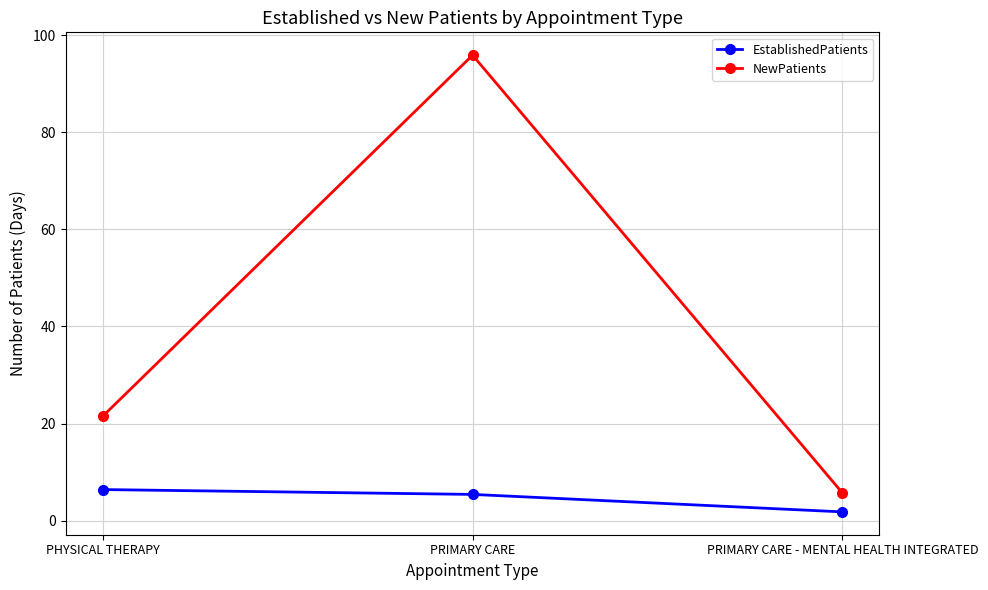

True or false: EstablishedPatients has a value of 1.4 at PHYSICAL THERAPY.

False